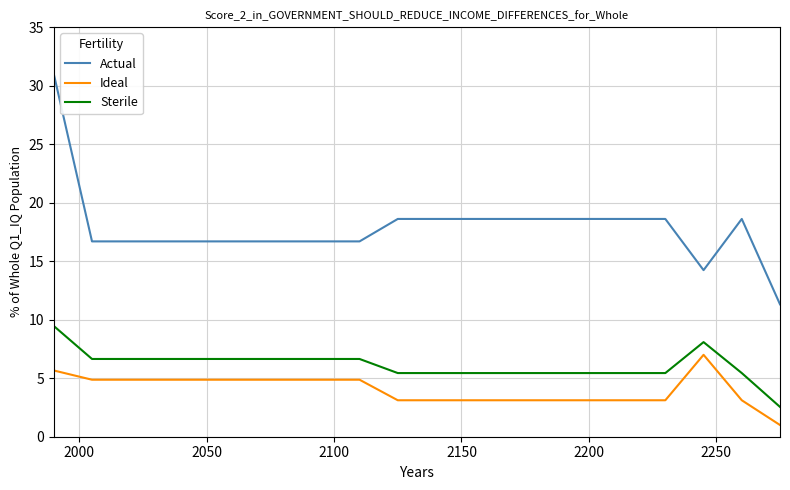

Which series has the largest range (max minus min)?

Actual